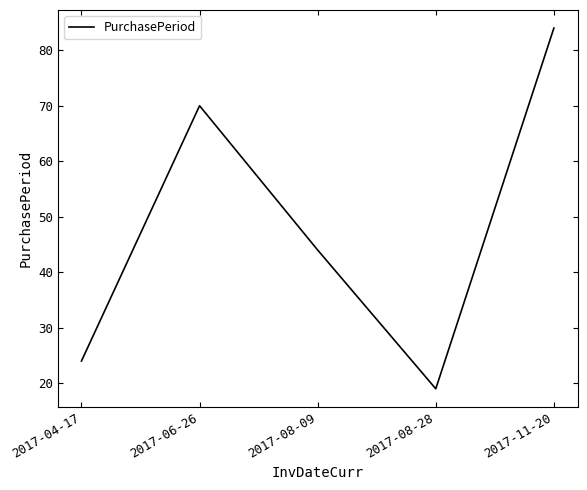

What is the sum of all values?

241